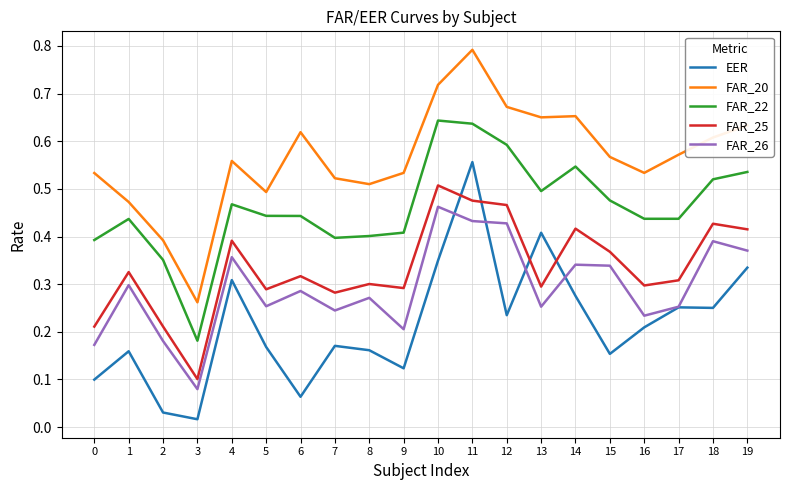

How many intersections are there between FAR_25 and EER?

4